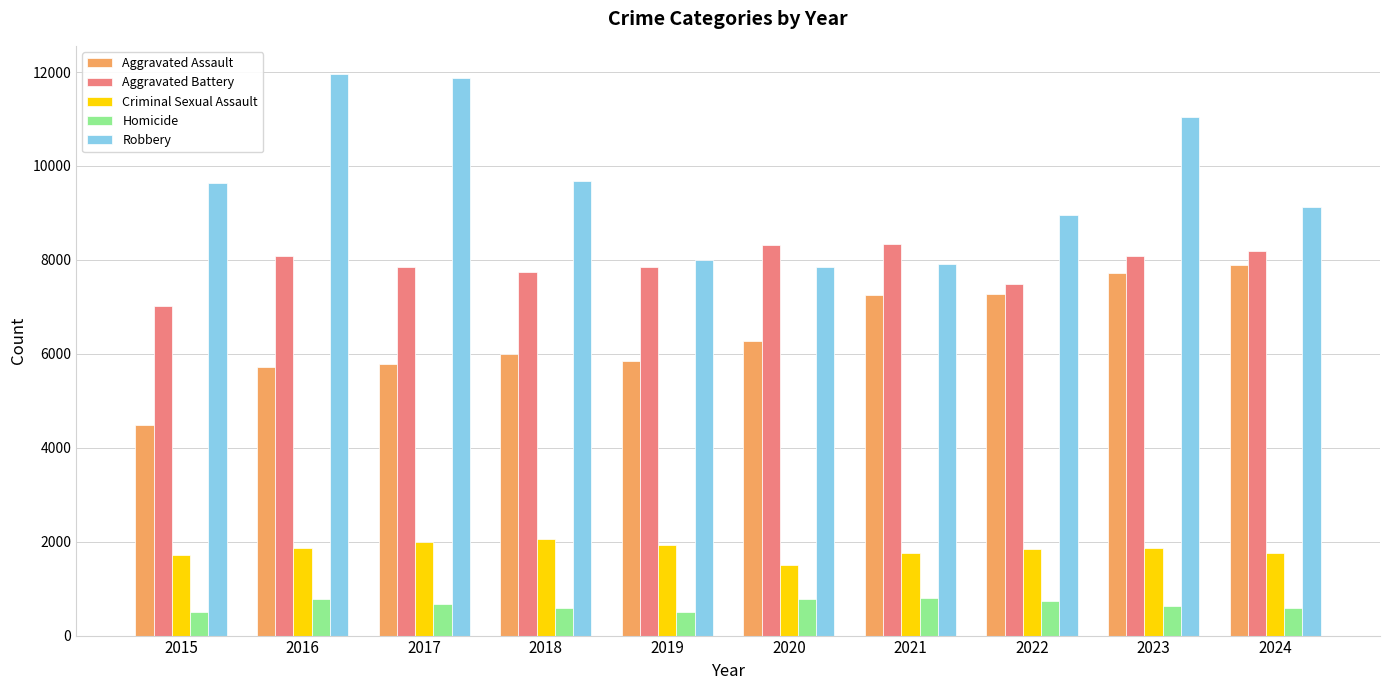

The Aggravated Assault series shows 9464 at 2019. True or false?

False